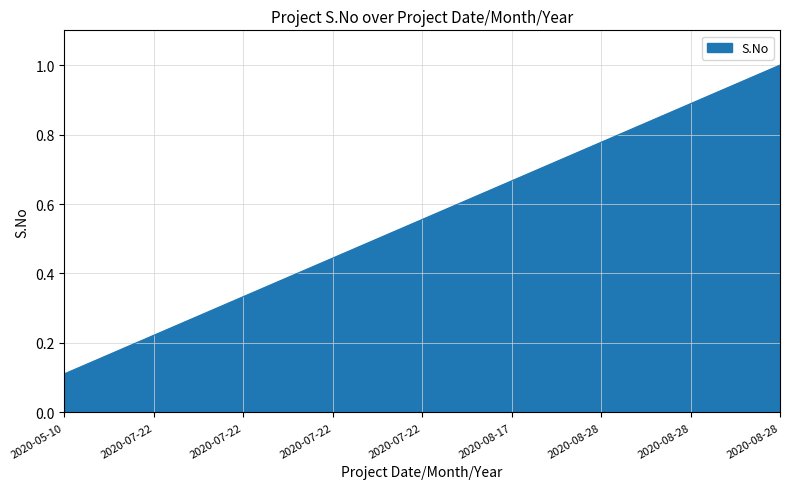

What is the value of the 7th point from the left?

0.8